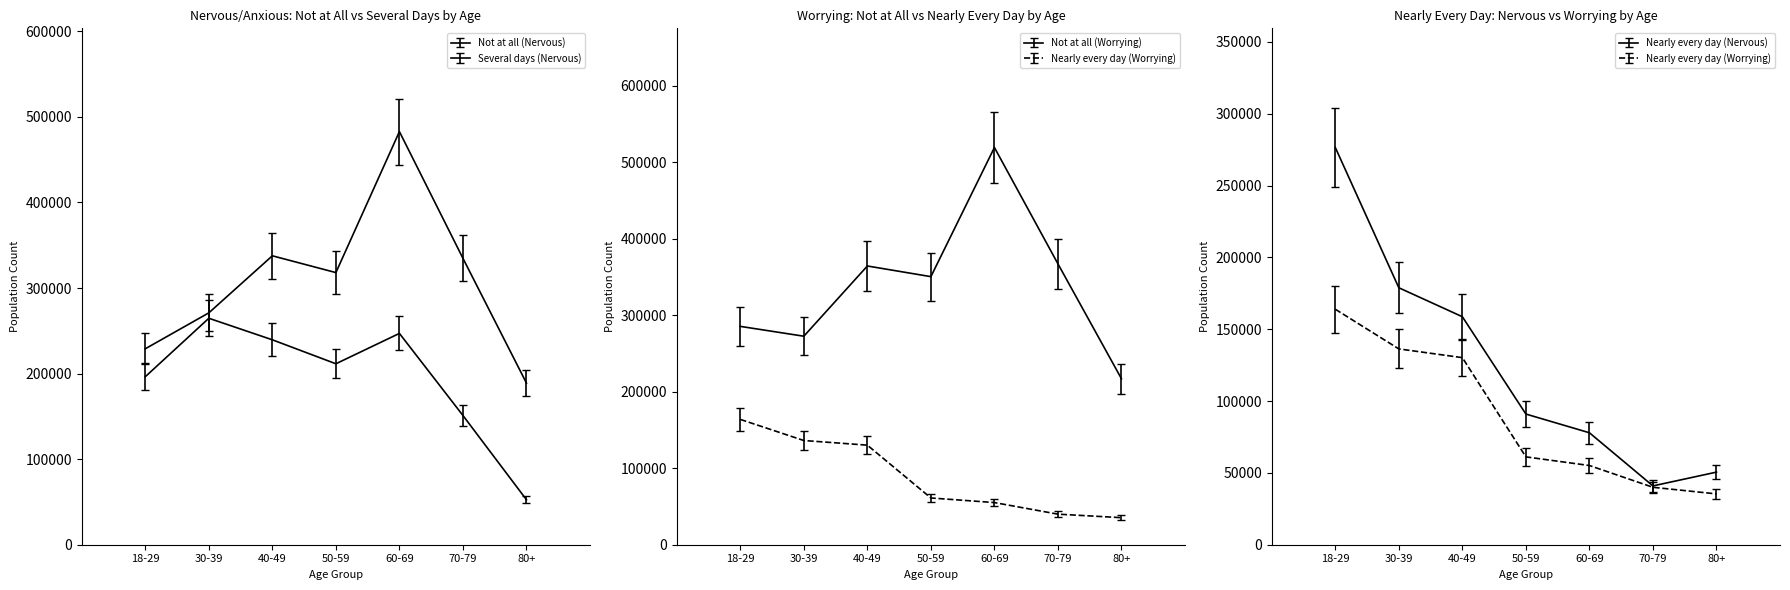

What is the difference between the Not at all (Nervous) values at 18-29 and 50-59?

81909.4